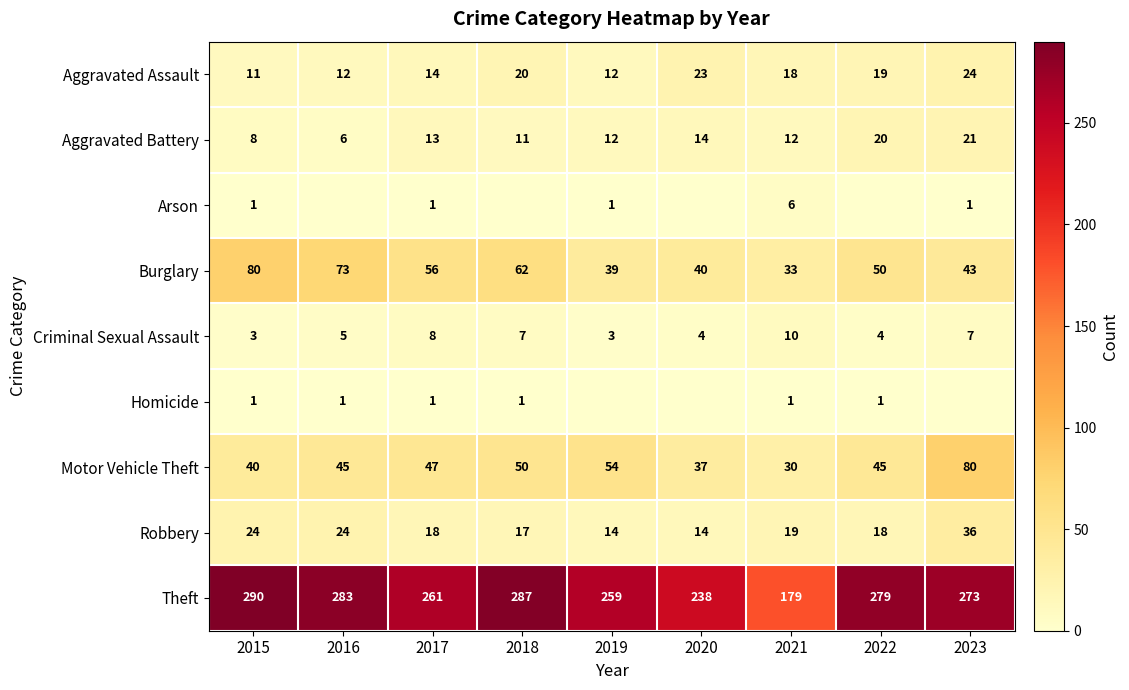

Is it true that Aggravated Battery equals 26 at 2022?

False